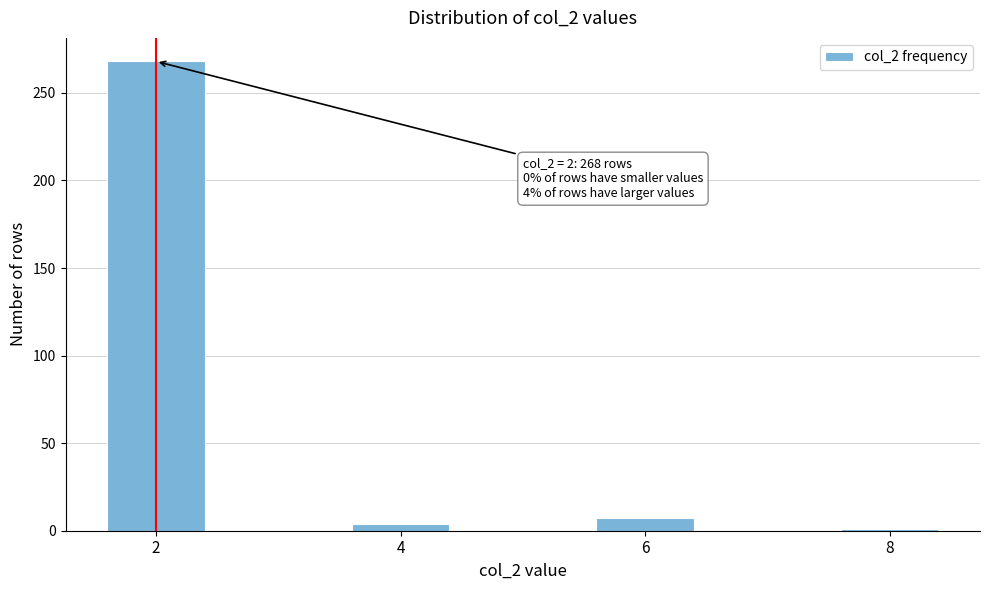

Reading right to left, what are all the values shown in this chart?

1	7	4	268